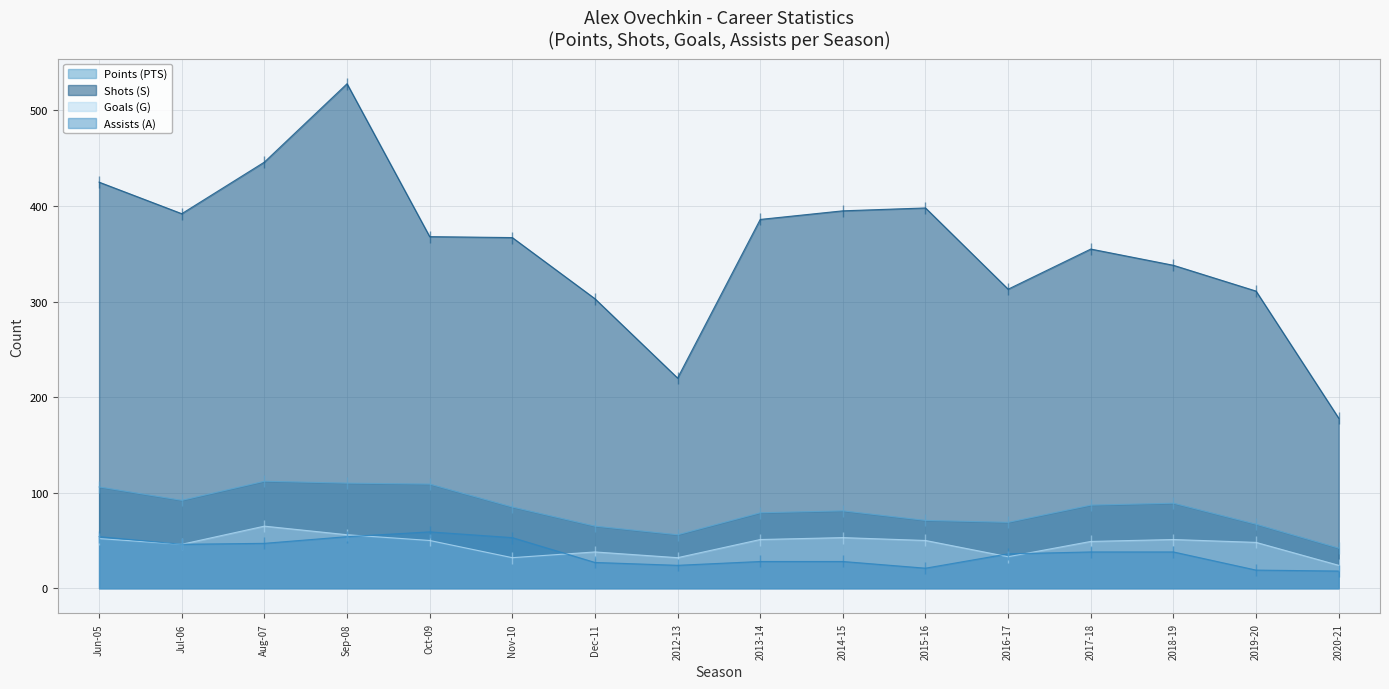

True or false: Points (PTS) and Shots (S) cross at least once.

False